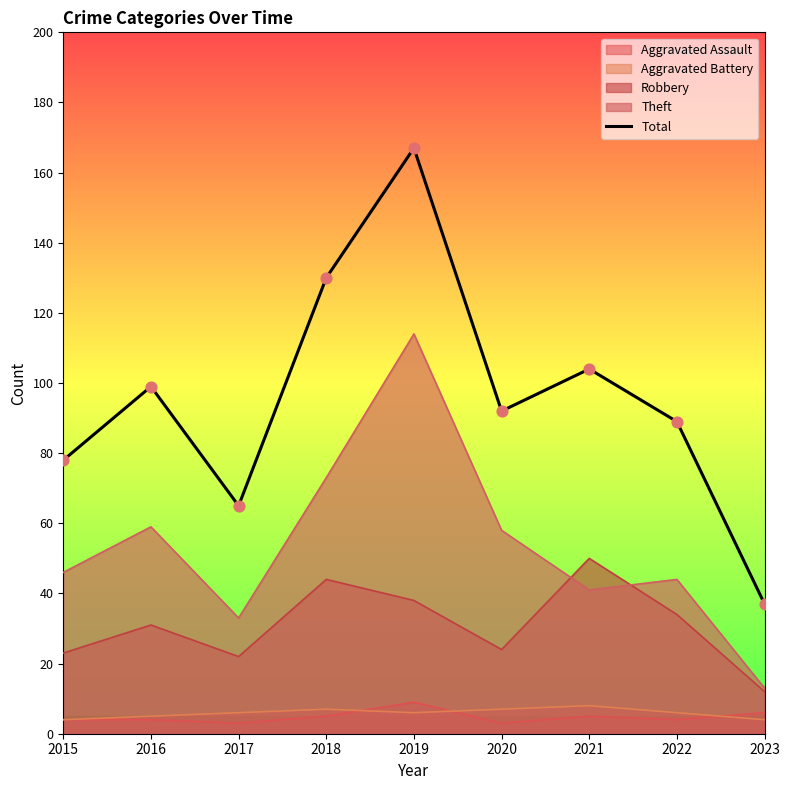

Which has a higher value, 2021 or 2018?

2018